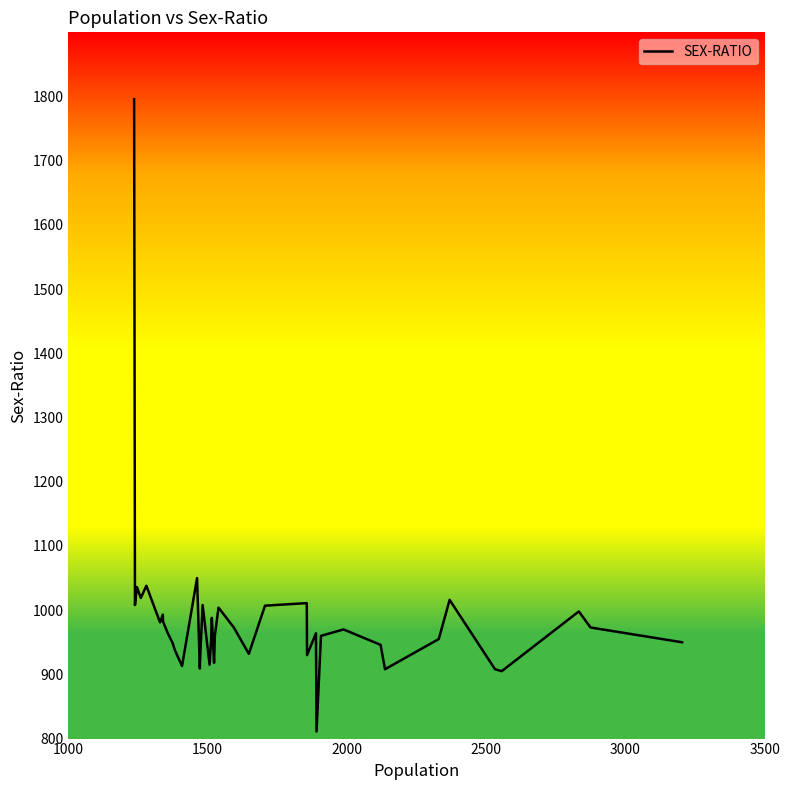

What is the difference between the maximum and minimum values?

985